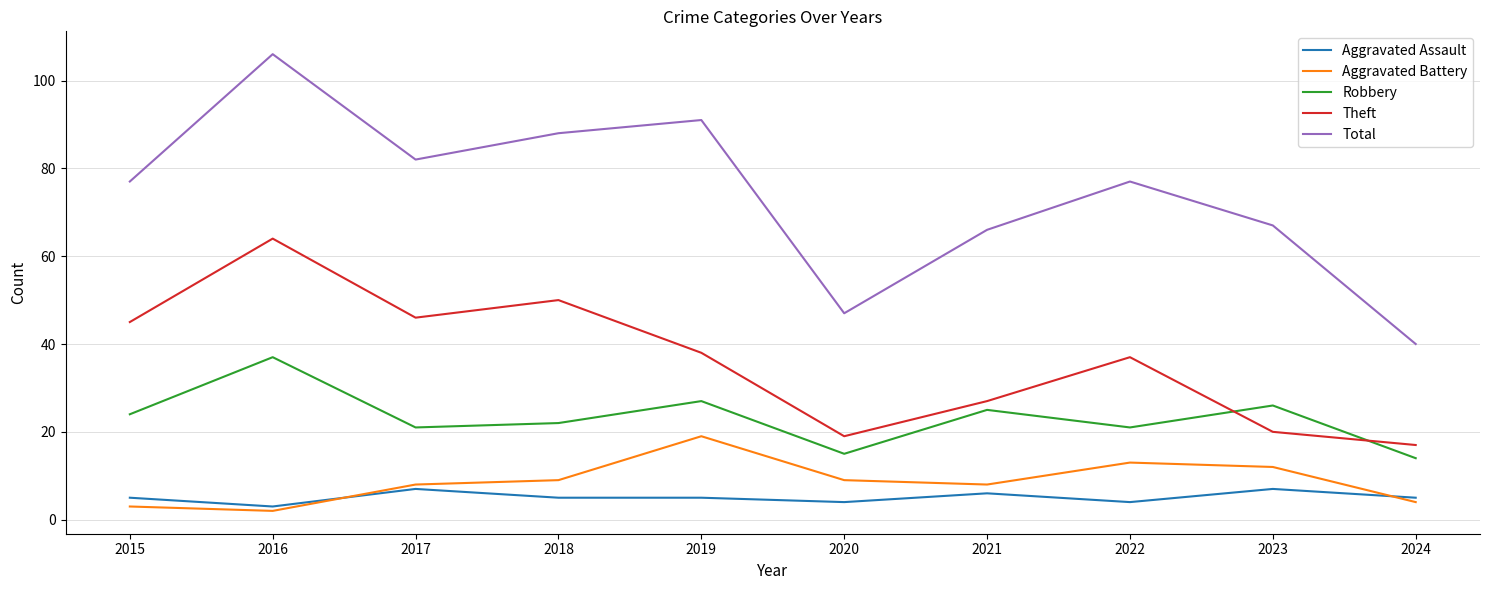

Which series has the widest spread of values?

Total